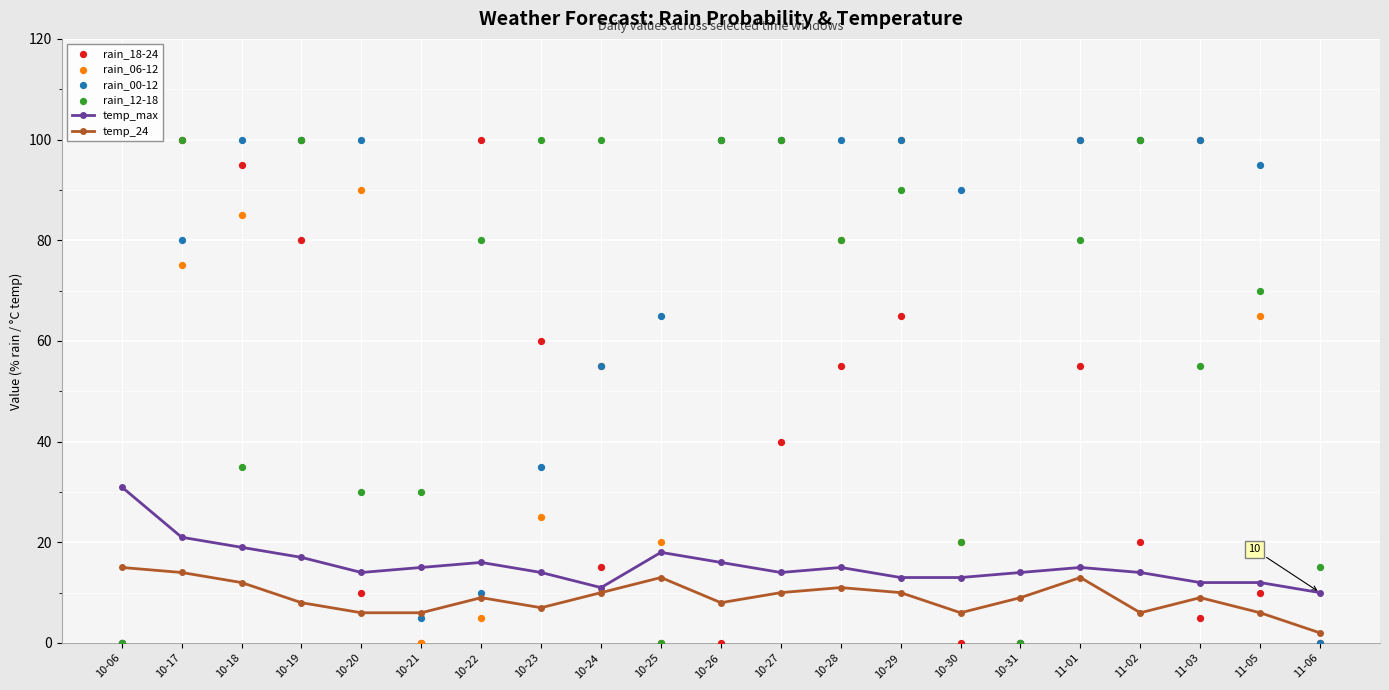

At how many categories does at least one series exceed 17?

19